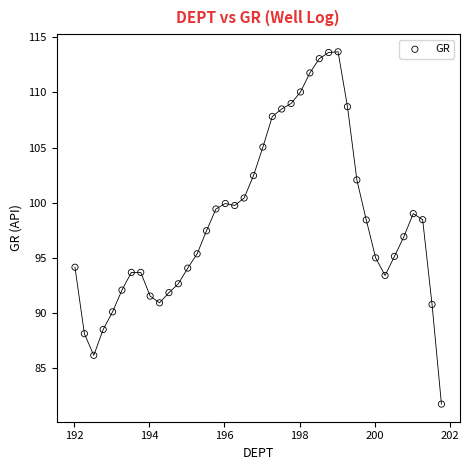

What is the range of X values (max minus min)?

9.8